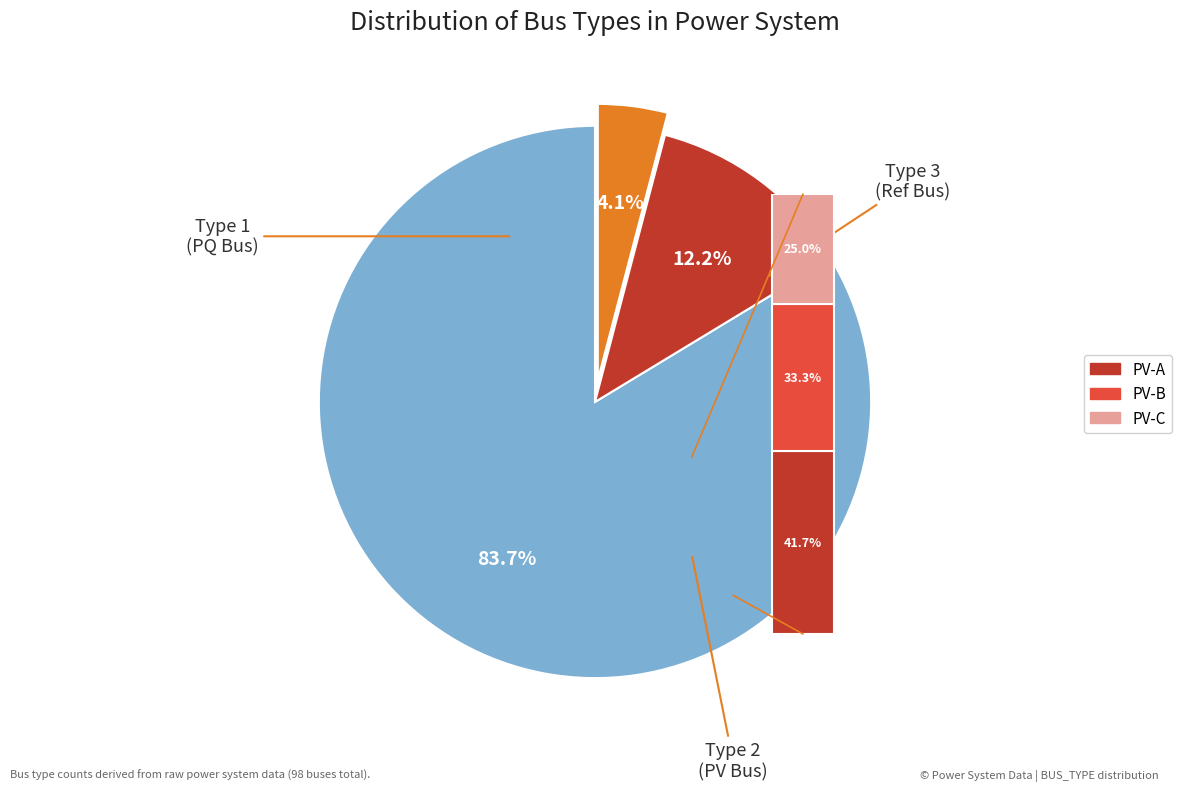

How many slices are in this pie chart?

3